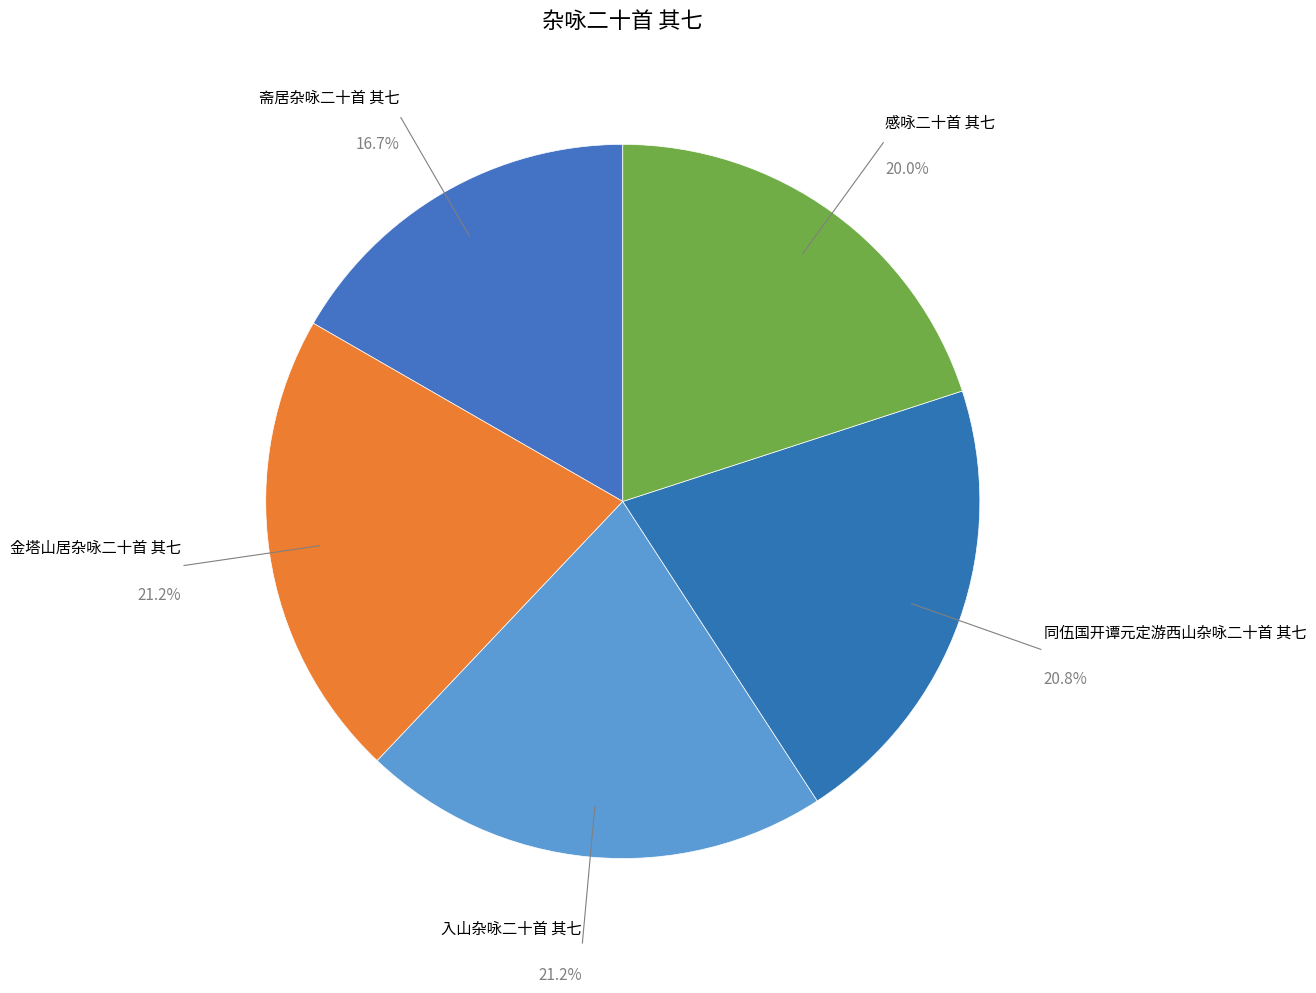

Does 同伍国开谭元定游西山杂咏二十首 其七 account for over 50% of the chart?

No